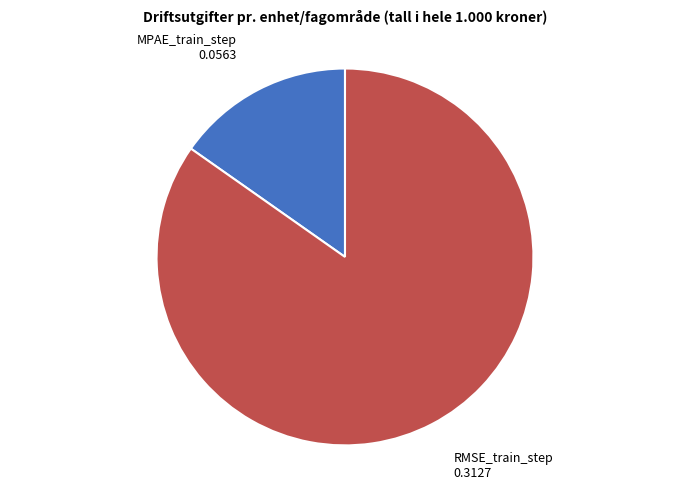

Which has a higher value, MPAE_train_step or RMSE_train_step?

RMSE_train_step